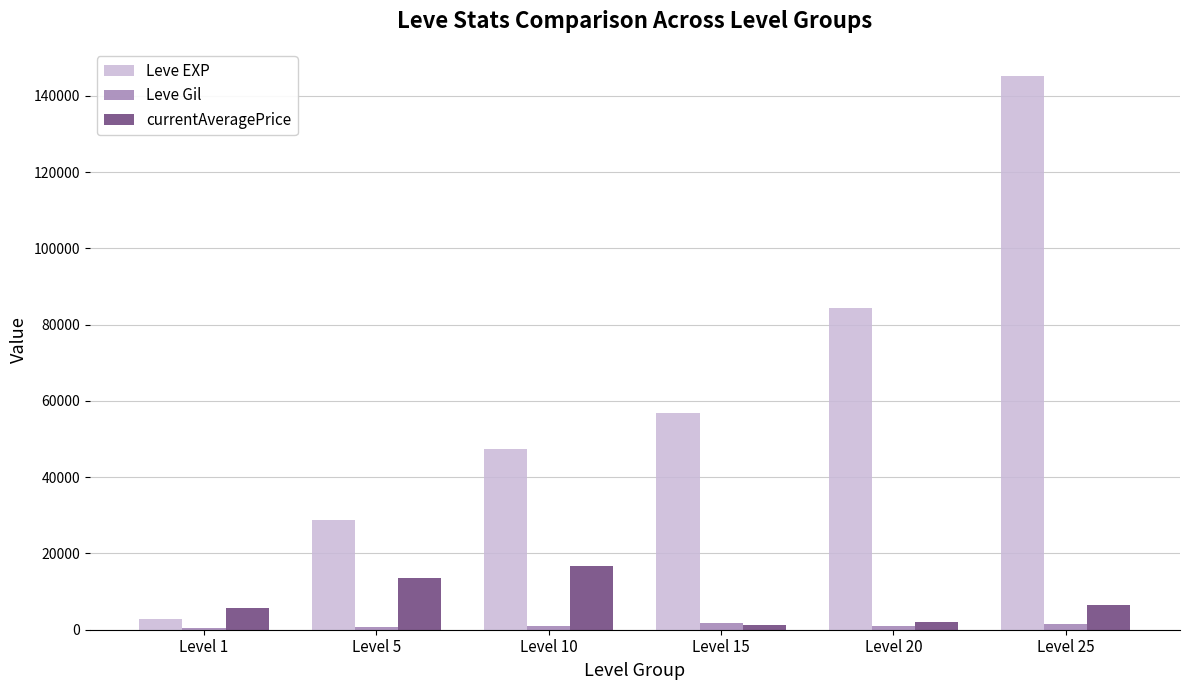

Which series changed the most between Level 15 and Level 25?

Leve EXP